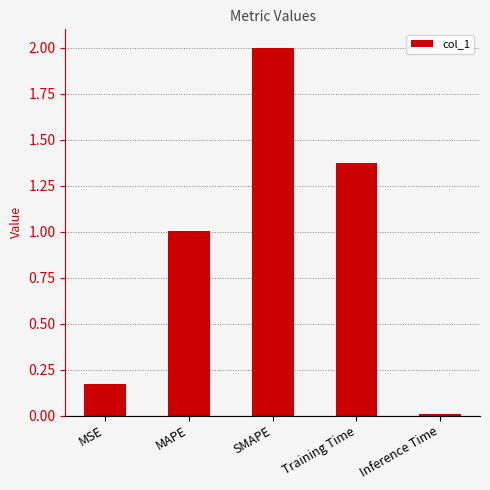

What is the maximum value shown in the chart?

2.0